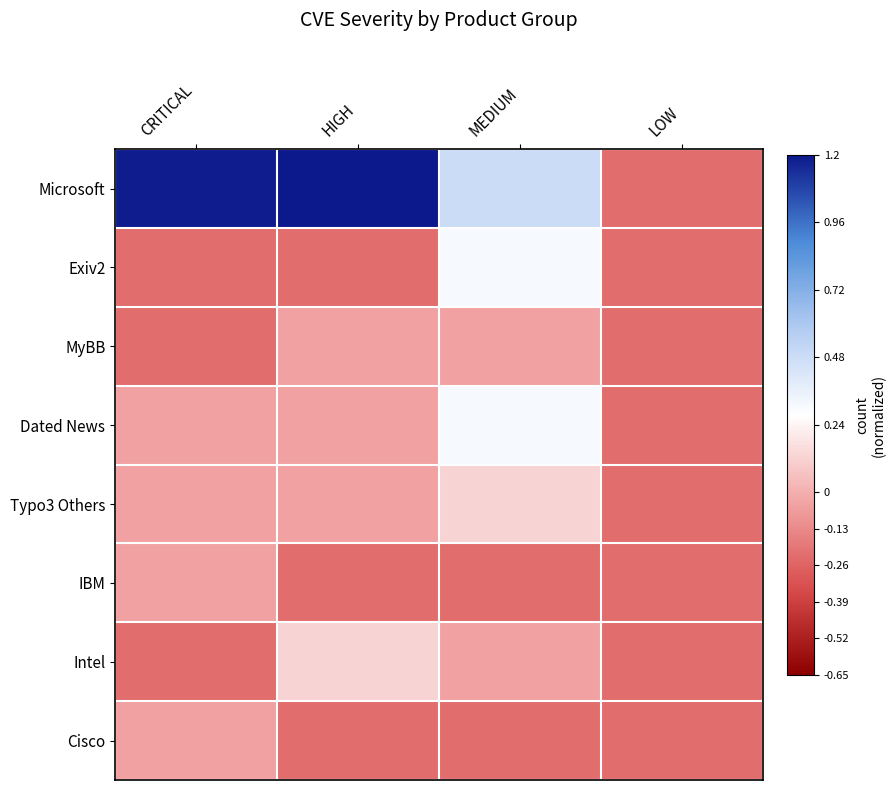

Reading right to left, what are all the values shown in this chart?

Microsoft: LOW=-0.2	MEDIUM=0.5	HIGH=1.5	CRITICAL=1.2
Exiv2: LOW=-0.2	MEDIUM=0.3	HIGH=-0.2	CRITICAL=-0.2
MyBB: LOW=-0.2	MEDIUM=-0.0	HIGH=-0.0	CRITICAL=-0.2
Dated News: LOW=-0.2	MEDIUM=0.3	HIGH=-0.0	CRITICAL=-0.0
Typo3 Others: LOW=-0.2	MEDIUM=0.1	HIGH=-0.0	CRITICAL=-0.0
IBM: LOW=-0.2	MEDIUM=-0.2	HIGH=-0.2	CRITICAL=-0.0
Intel: LOW=-0.2	MEDIUM=-0.0	HIGH=0.1	CRITICAL=-0.2
Cisco: LOW=-0.2	MEDIUM=-0.2	HIGH=-0.2	CRITICAL=-0.0